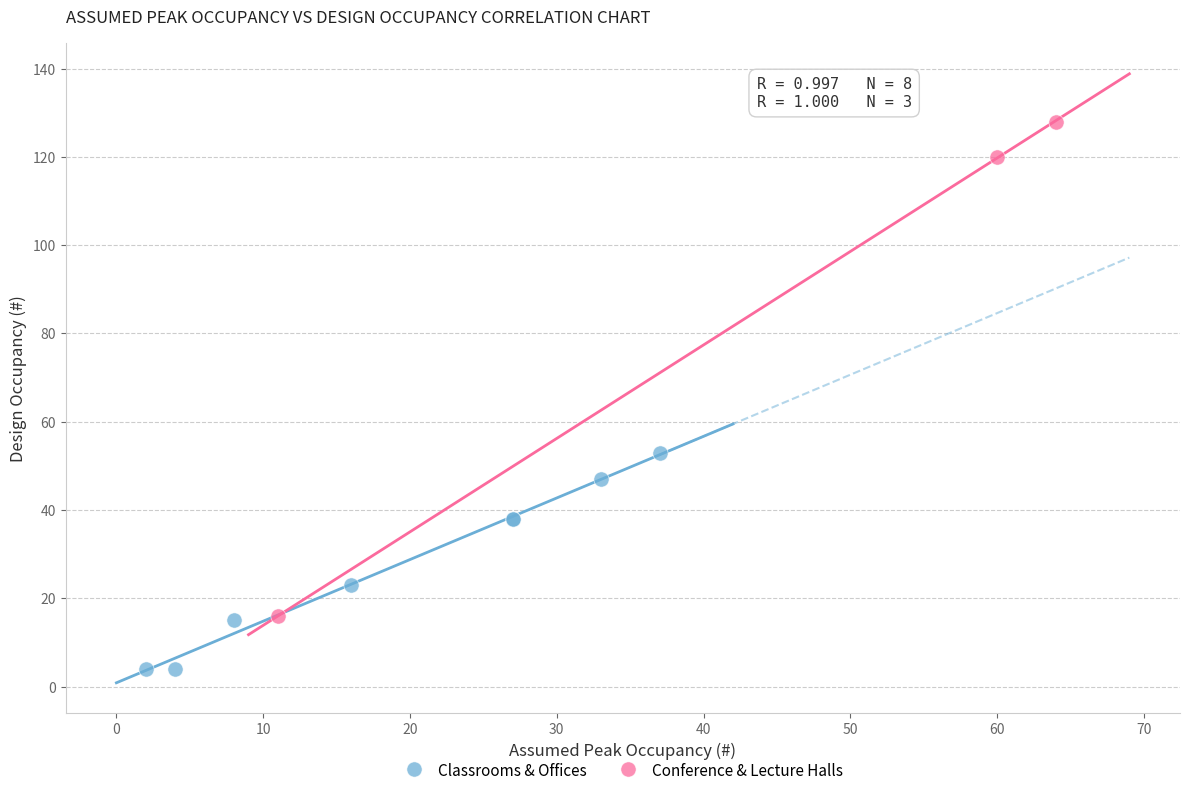

Which series has the widest spread of Y values?

Conference & Lecture Halls